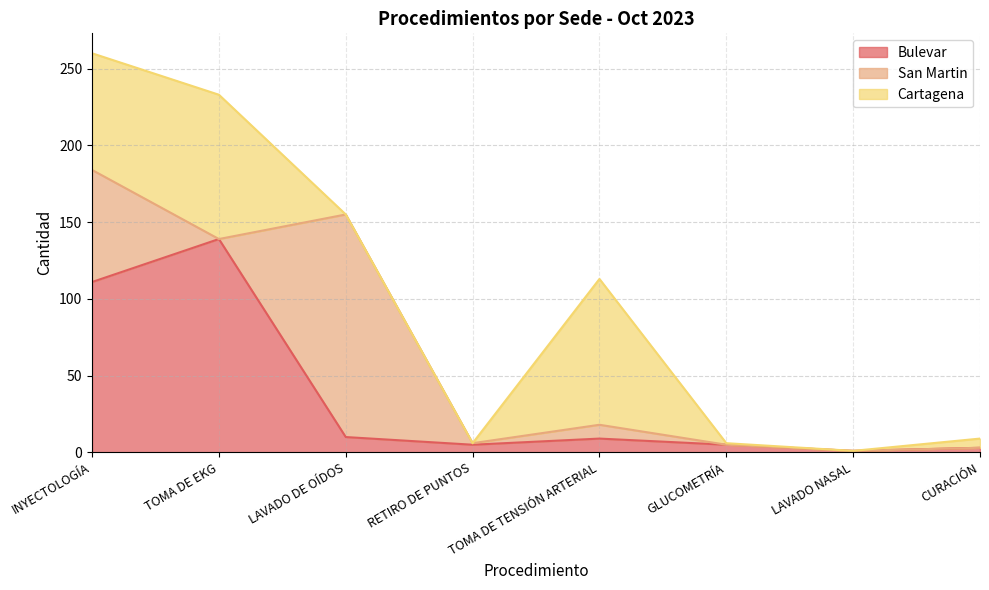

Between GLUCOMETRÍA and TOMA DE TENSIÓN ARTERIAL, which is larger?

TOMA DE TENSIÓN ARTERIAL